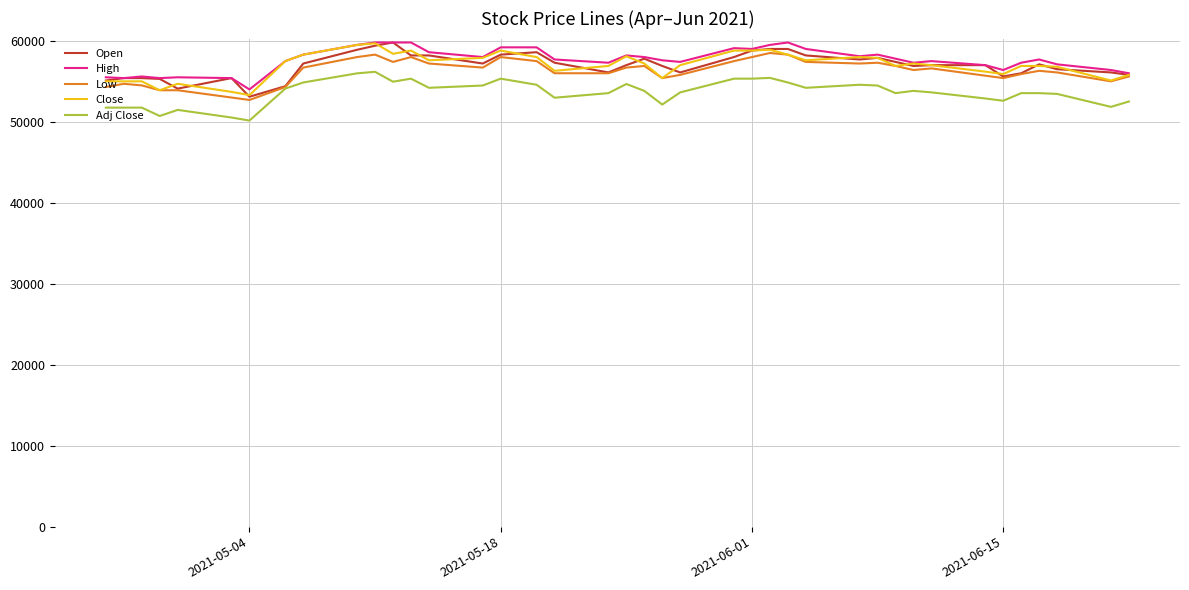

What is the minimum value shown in the chart?

50155